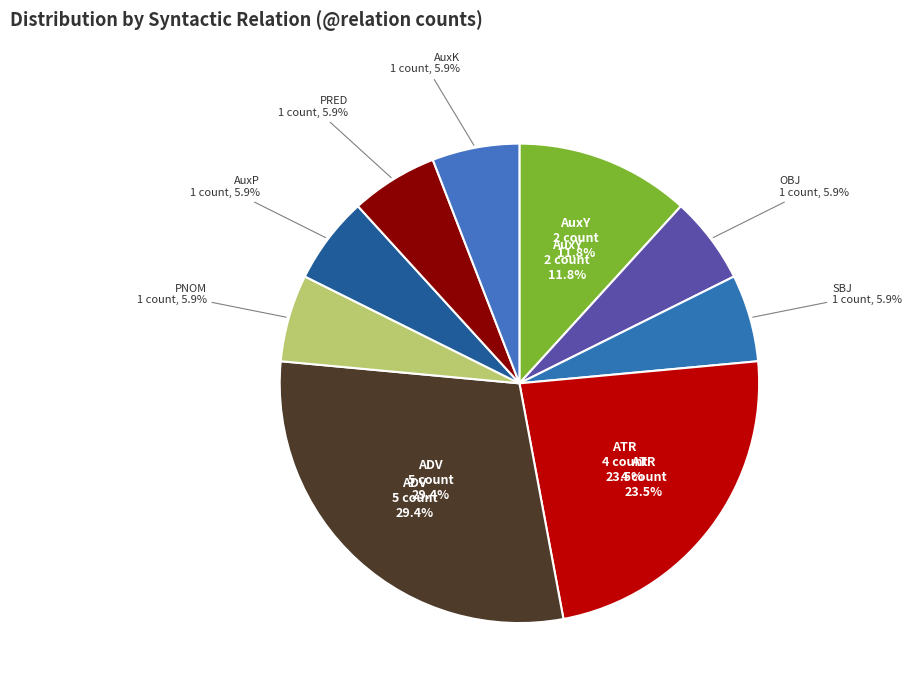

Combined, do AuxY and SBJ account for over 50%?

No